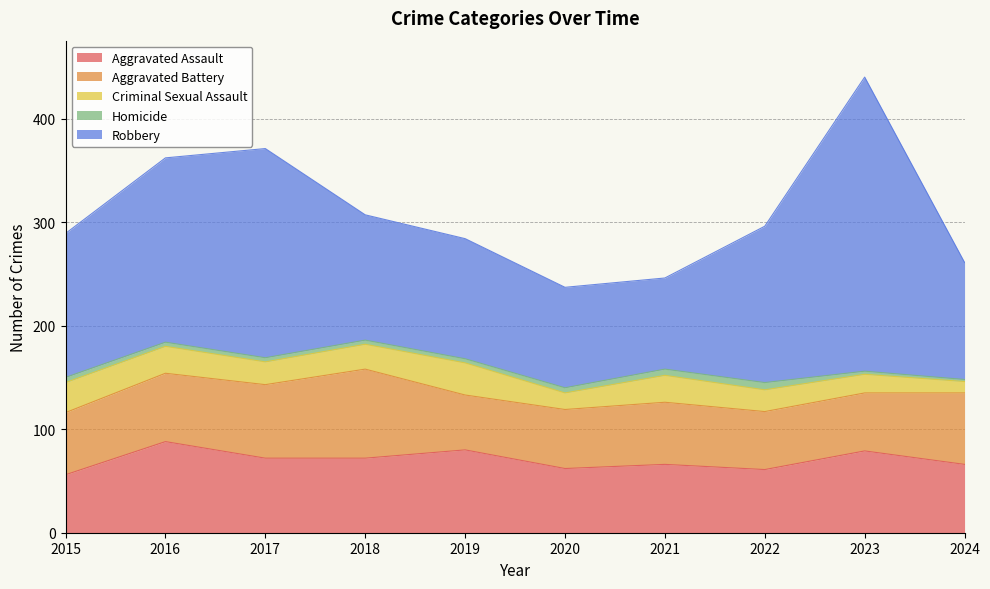

Does the chart have visible grid lines?

Yes